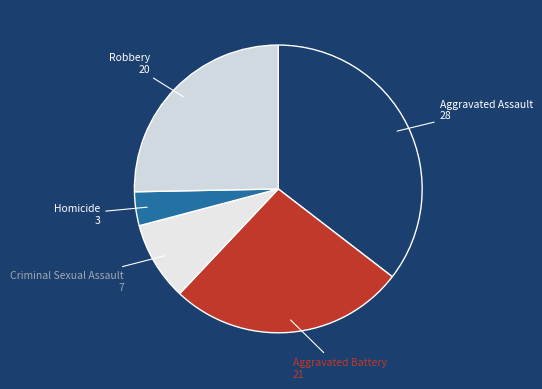

Is there any slice that represents more than half of the pie?

No